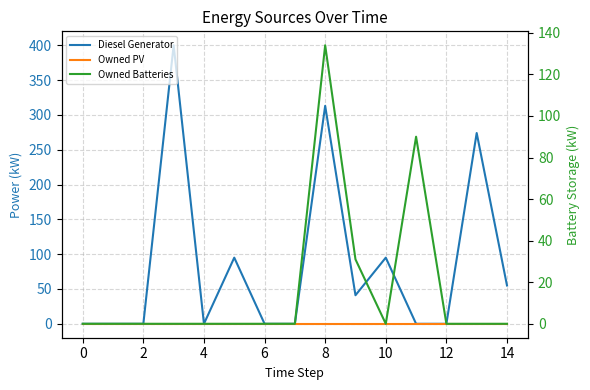

What are all the series names shown in the legend?

Diesel Generator, Owned PV, Owned Batteries